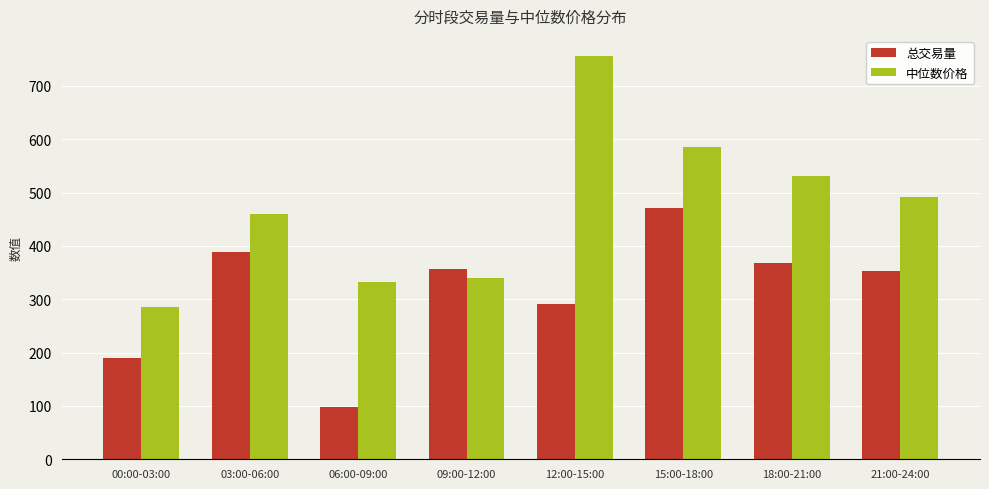

What is the maximum value for 总交易量?

471.3